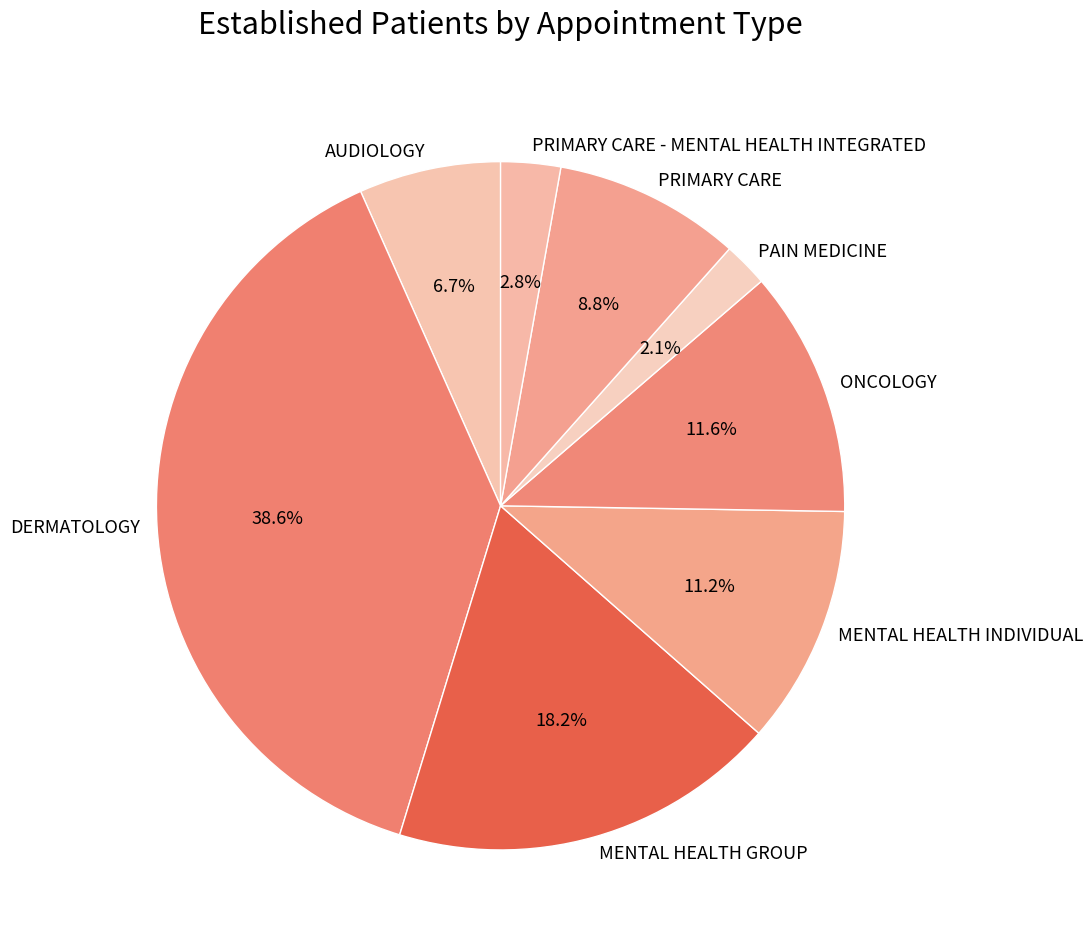

To the nearest percent, what is the average slice percentage?

12%